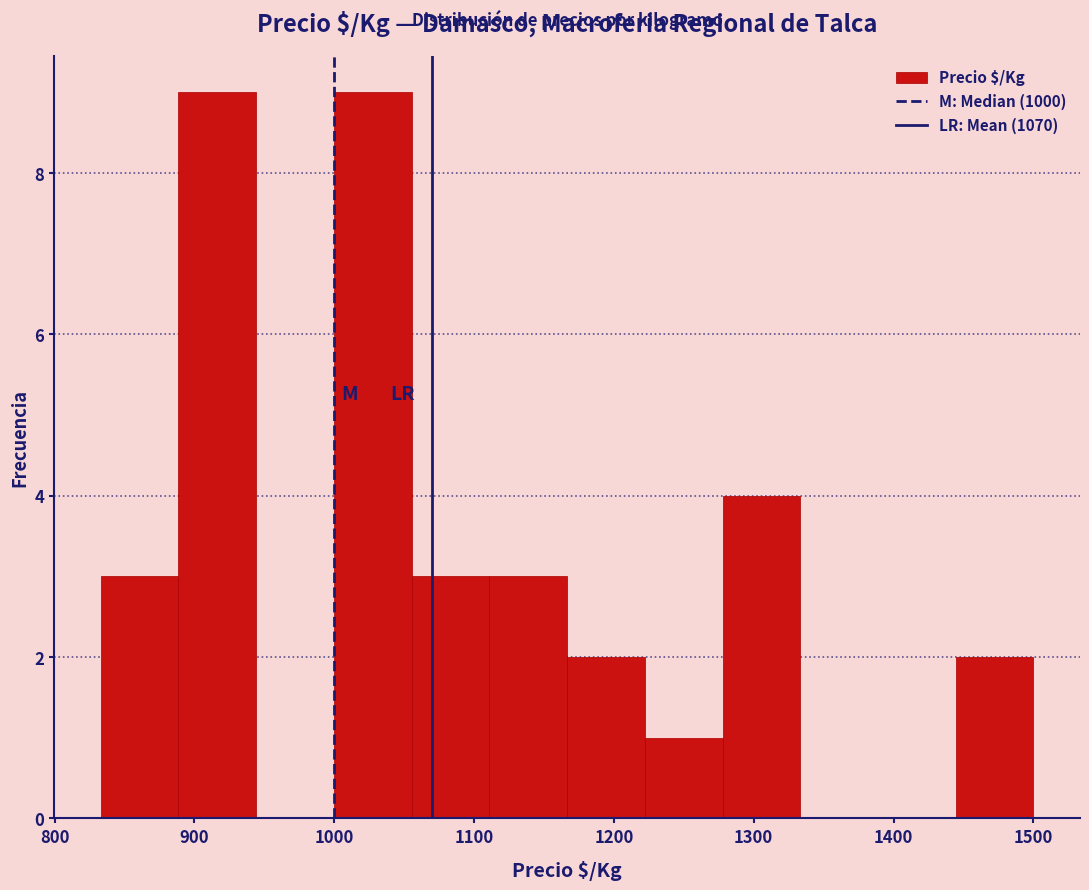

What is the height of the bar covering 1000 to 1060 on the x-axis? Neither the bar edges nor the heights are printed on the chart, so give them approximately, as read against the axes.

9